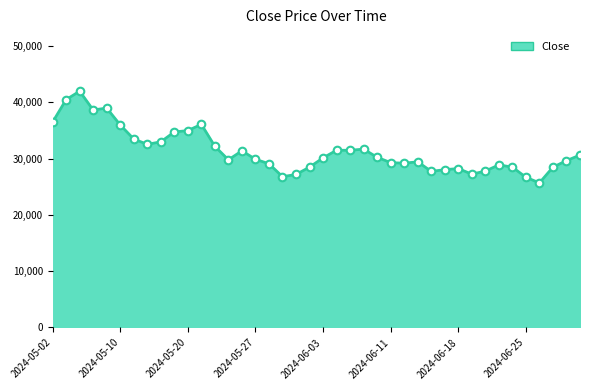

What is the greatest value displayed?

42000